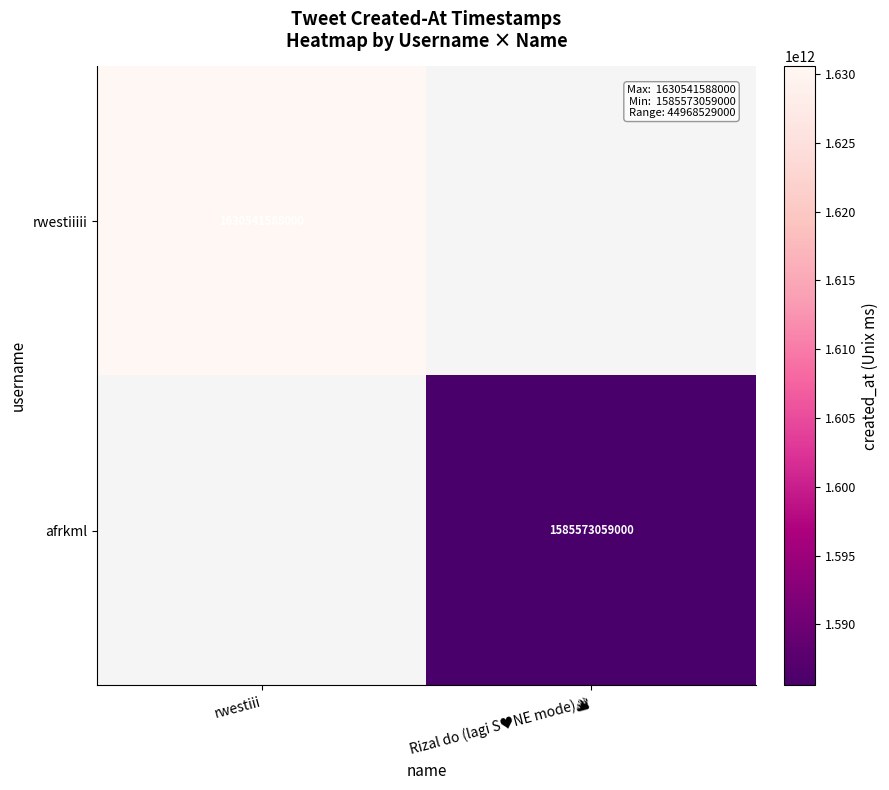

The rwestiiiii series shows 1630541588000 at rwestiii. True or false?

True